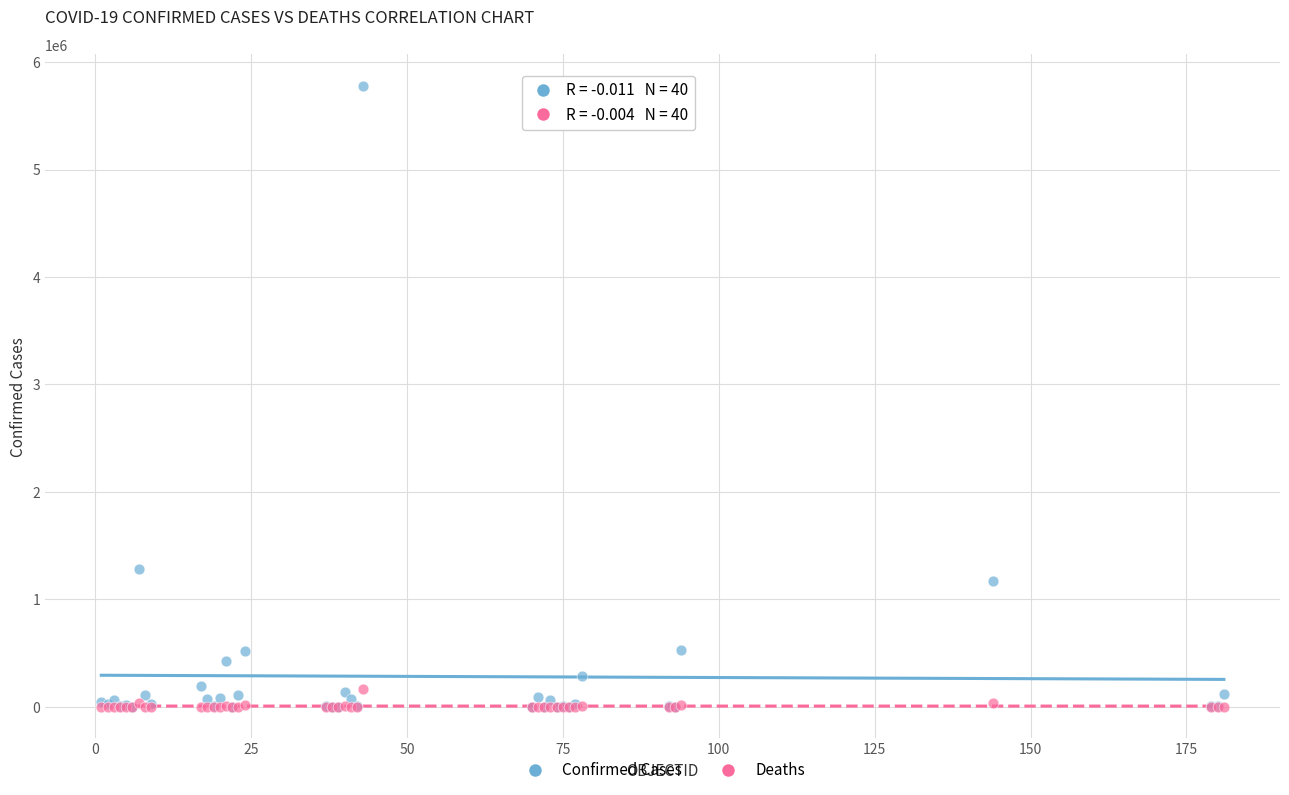

What are all the series names shown in the legend?

Confirmed Cases, Deaths